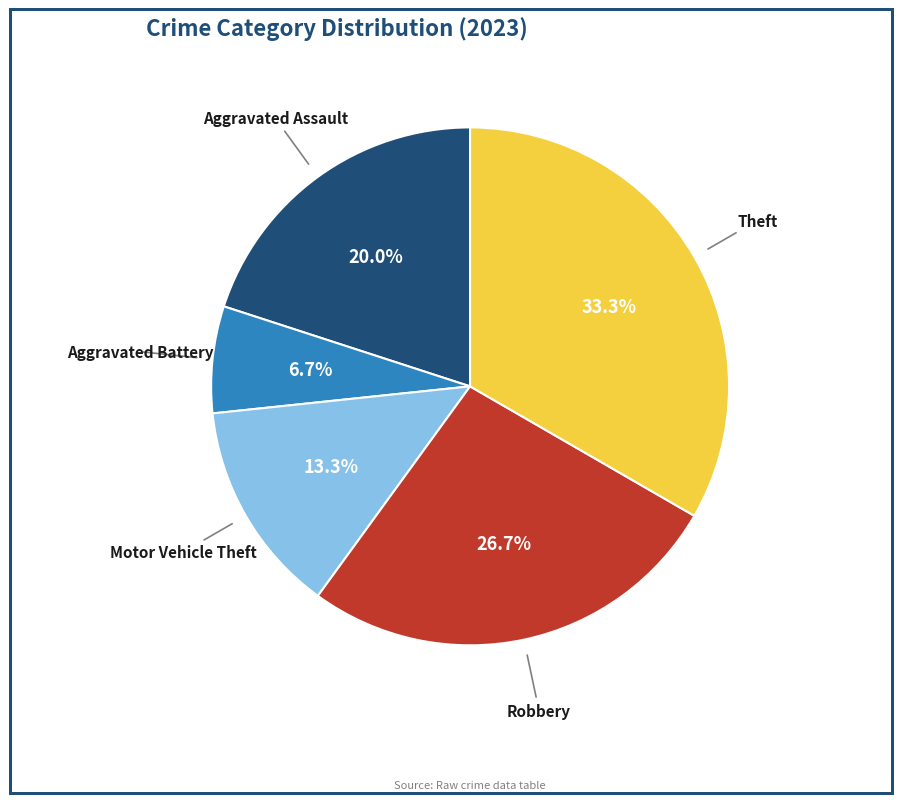

Is there any slice that represents more than half of the pie?

No